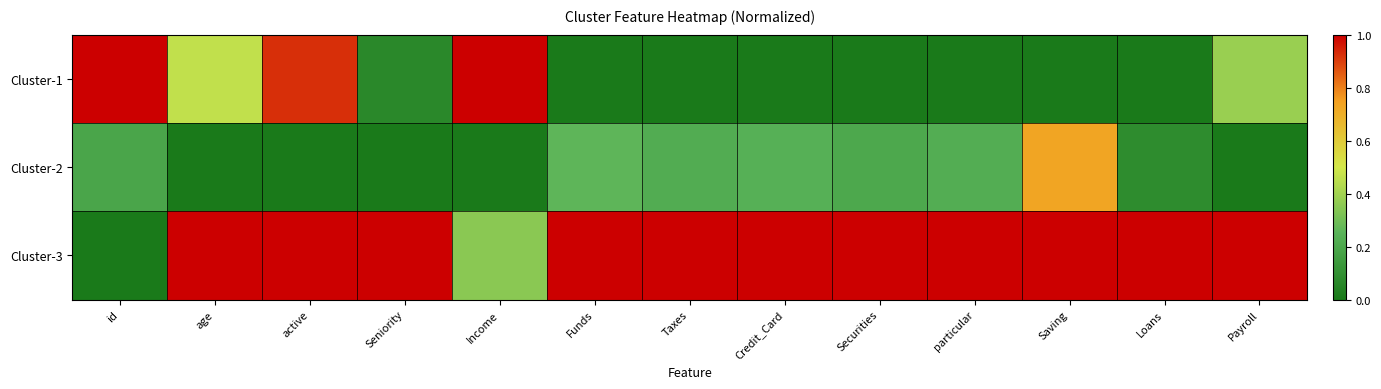

What is the total value across all series at Seniority?

1.1